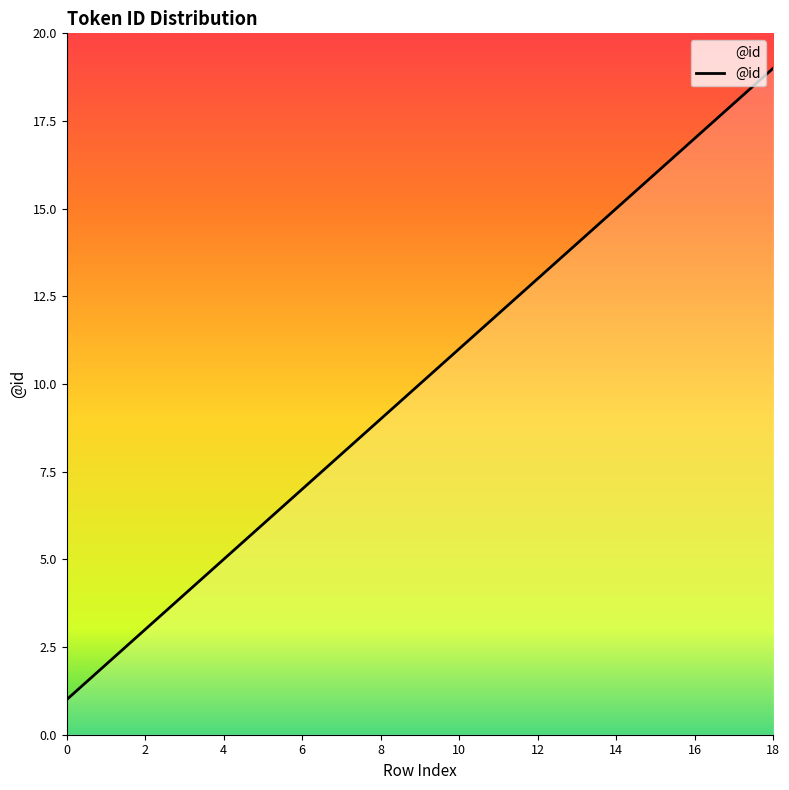

What is the maximum value shown in the chart?

19